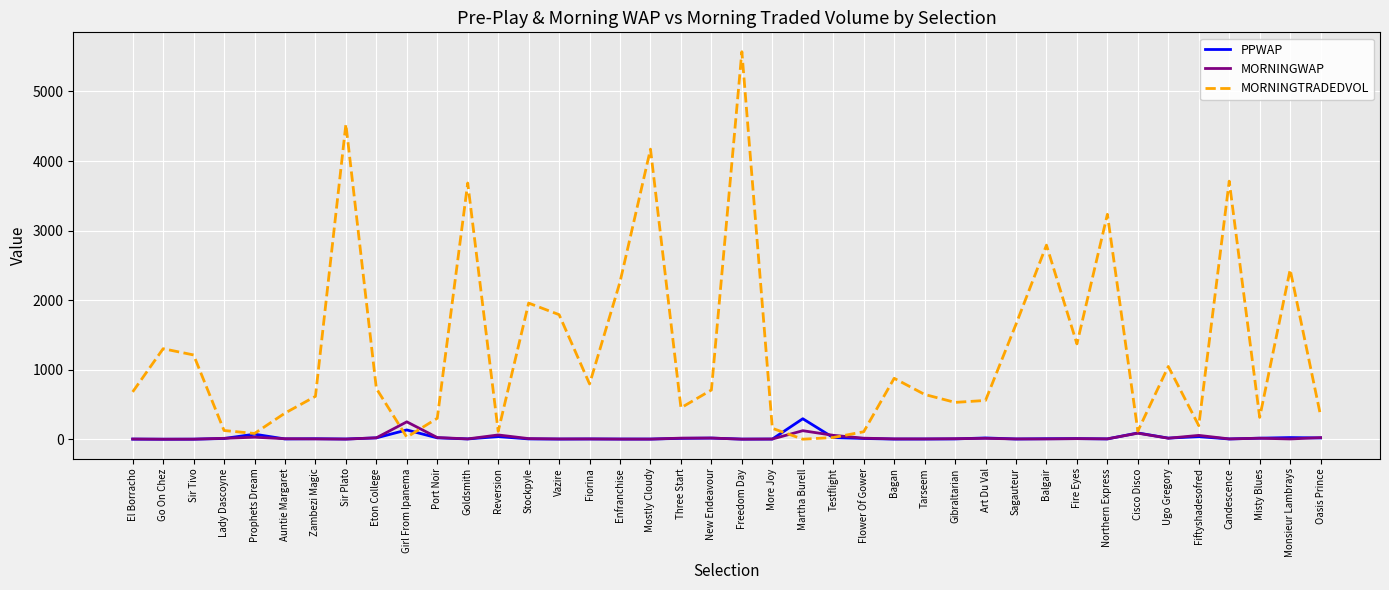

In MORNINGWAP, how many points are higher than both neighbors (excluding endpoints)?

11